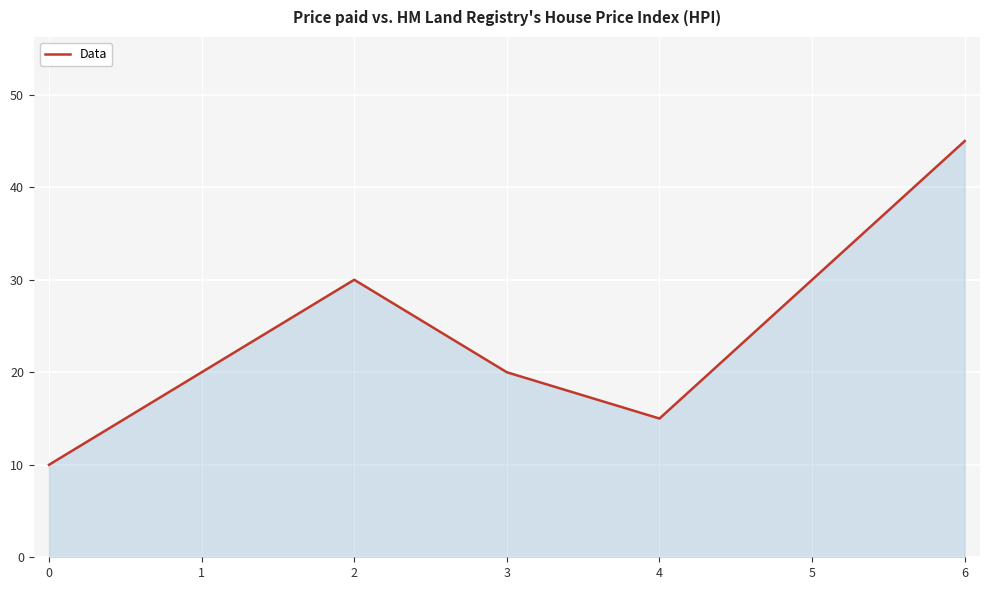

True or false: there are more than 2 points higher than both neighbors.

False